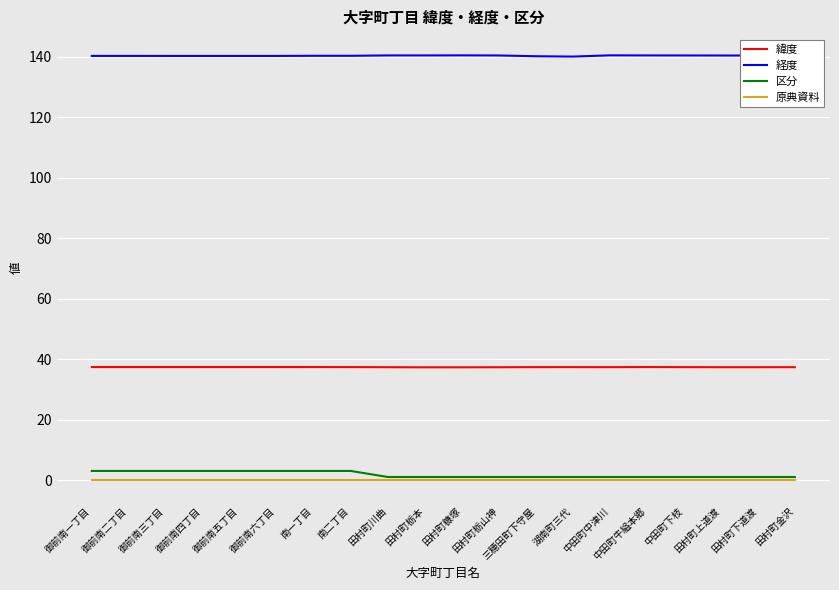

True or false: 原典資料 and 経度 intersect in this chart.

False